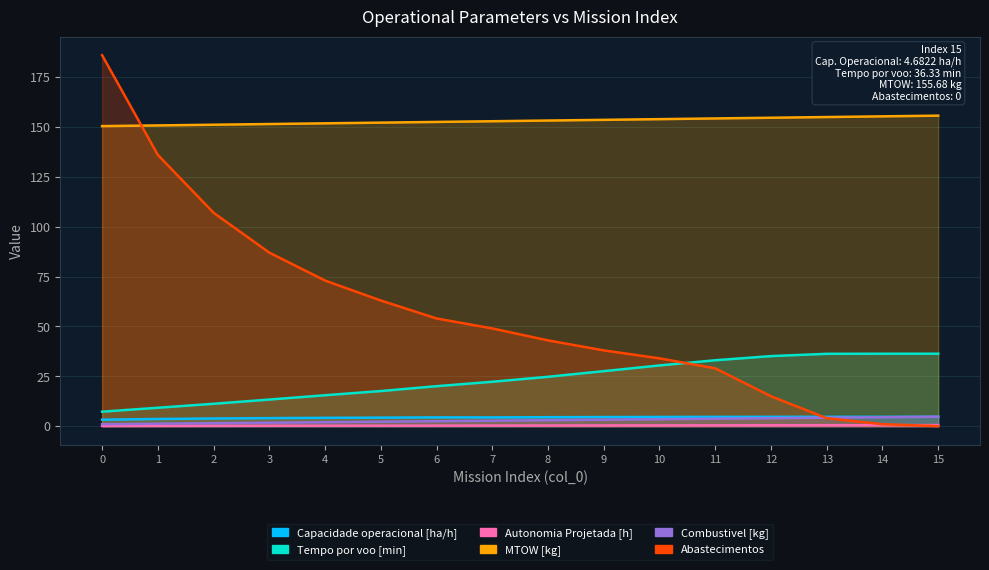

Does the chart display data point markers on the line(s)?

No